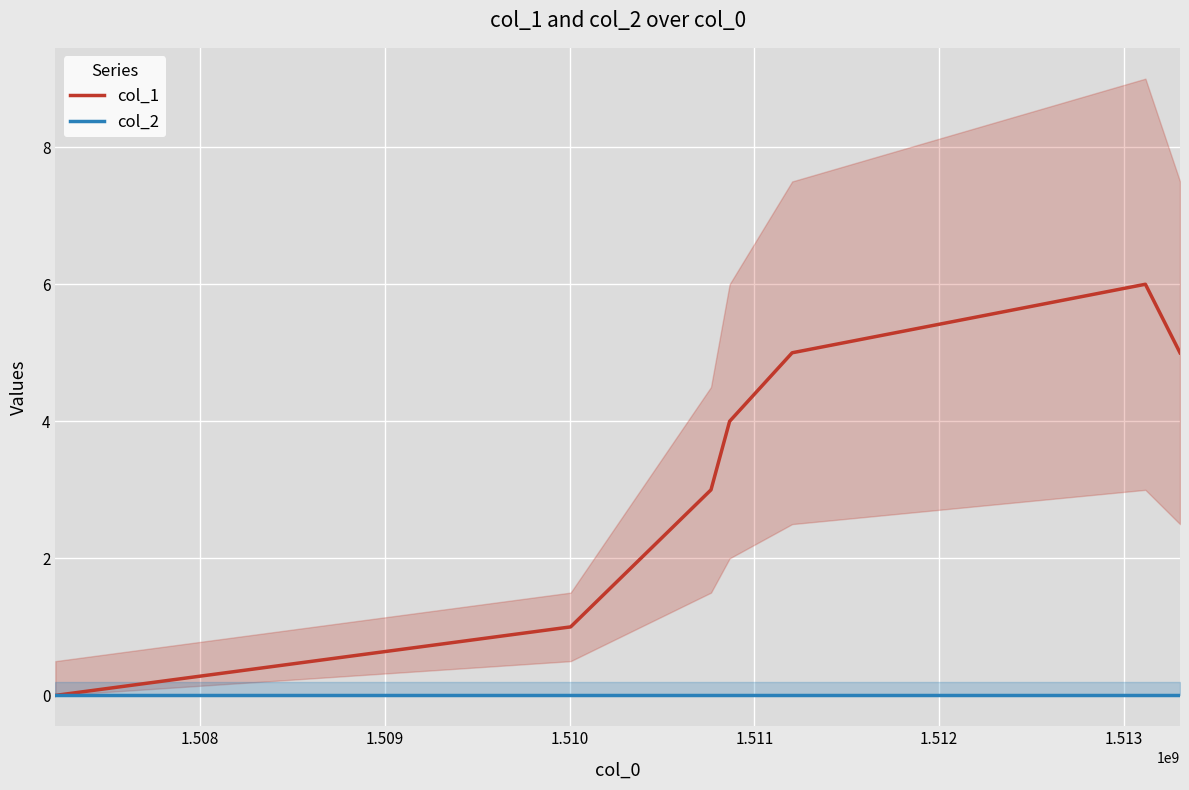

List the series in order of their overall mean, highest first.

col_1, col_2